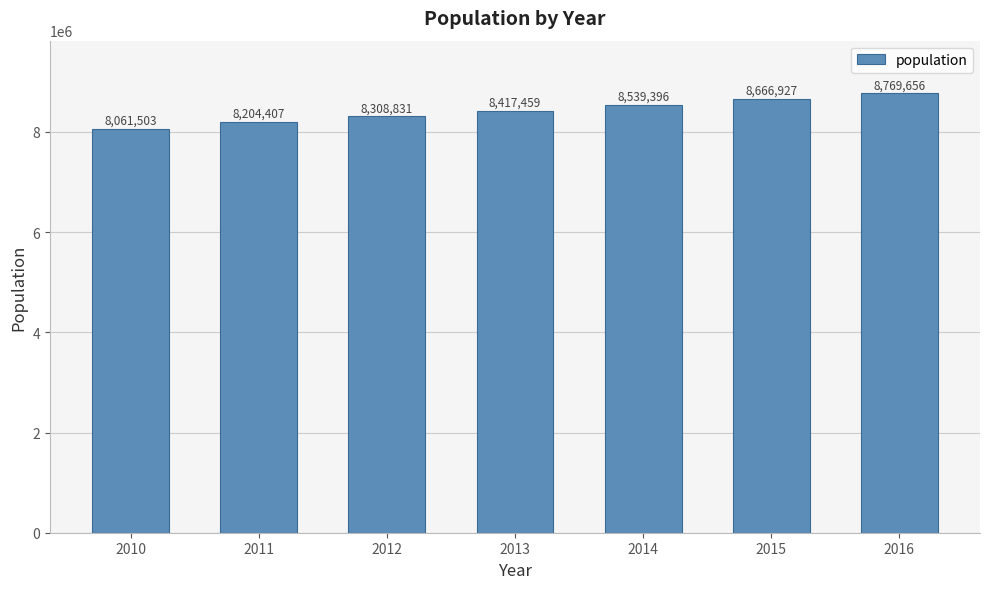

What is the value of the 3rd bar from the left?

8308831